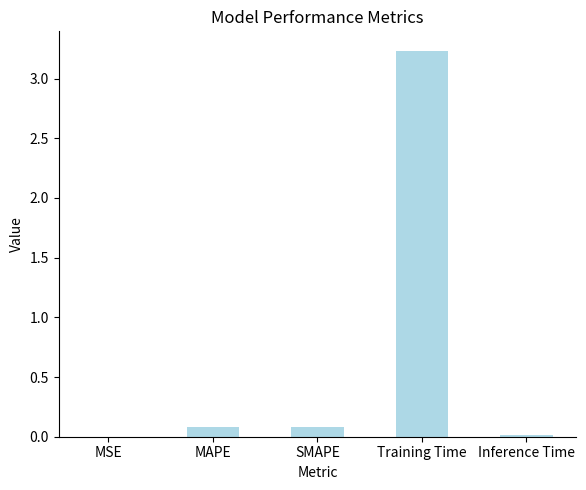

Which label corresponds to the largest value in the chart?

Training Time